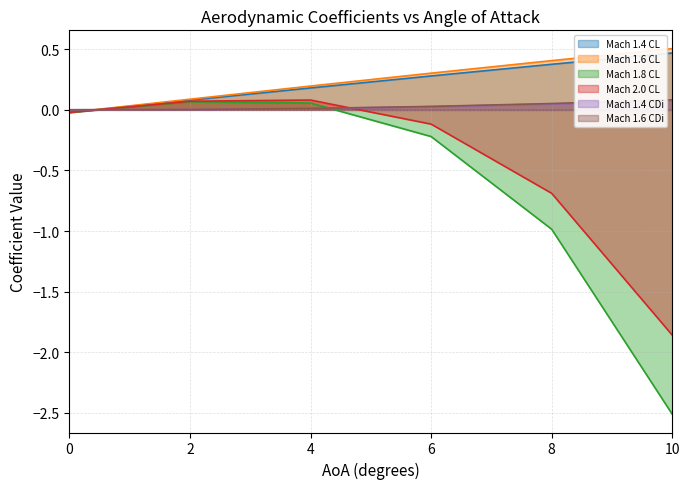

What are all the series names shown in the legend?

Mach 1.4 CL, Mach 1.6 CL, Mach 1.8 CL, Mach 2.0 CL, Mach 1.4 CDi, Mach 1.6 CDi